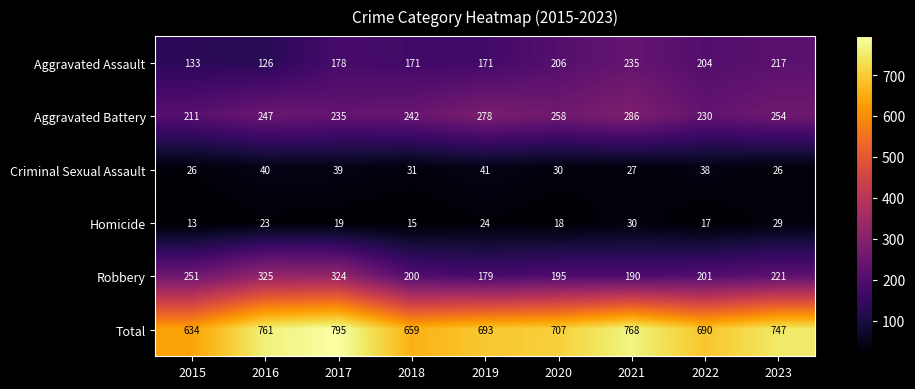

How many data points in Robbery are less than 201?

4